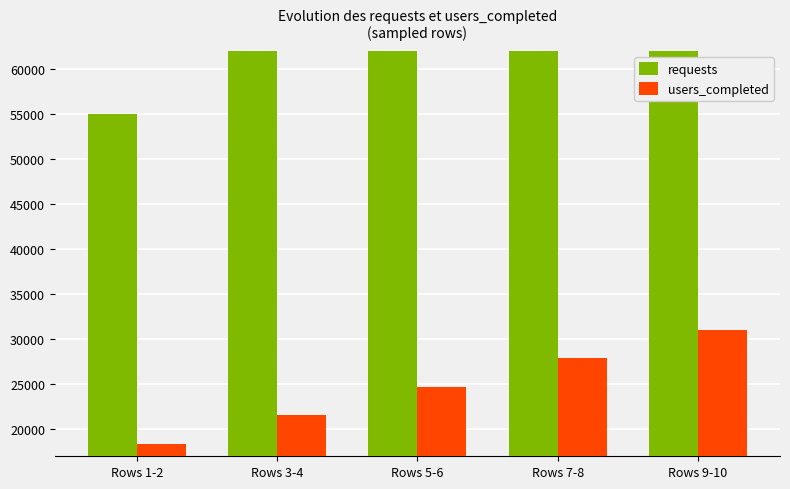

Where is requests nearest to the value 73974?

Rows 5-6